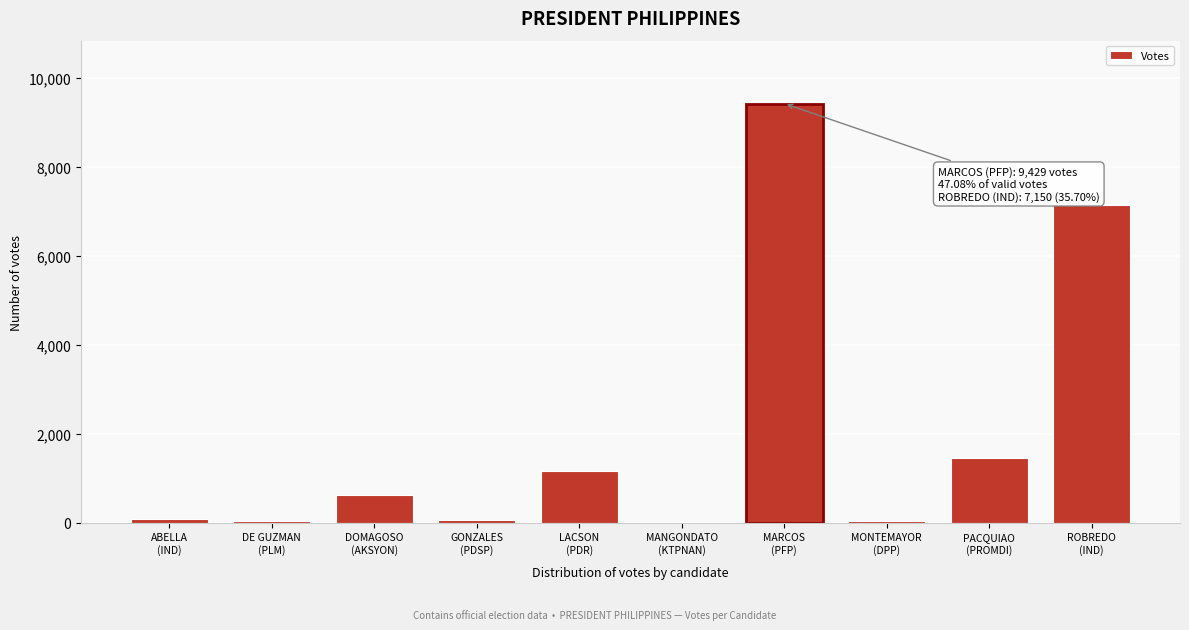

What is the greatest value displayed?

9429